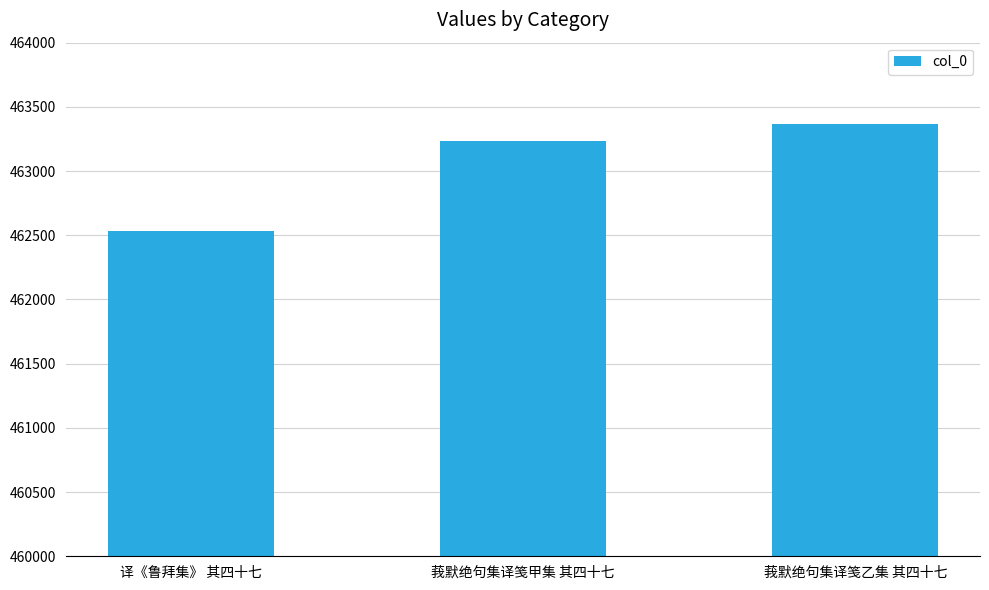

How many categories are shown in the chart?

3